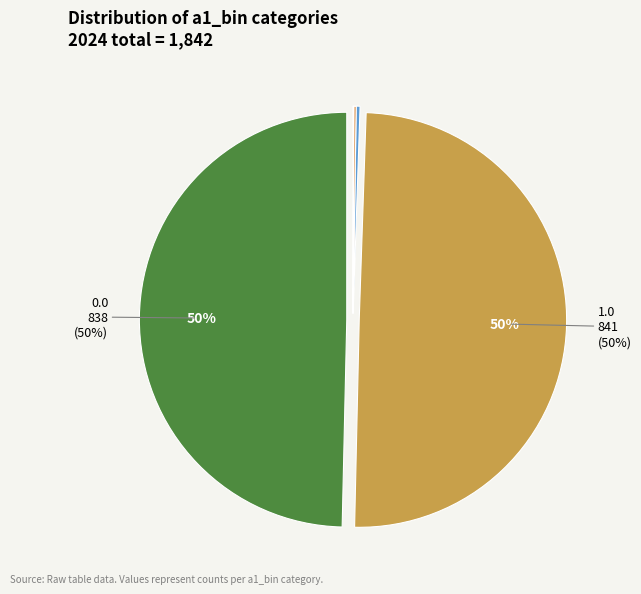

To the nearest percent, what is the average slice percentage?

20%